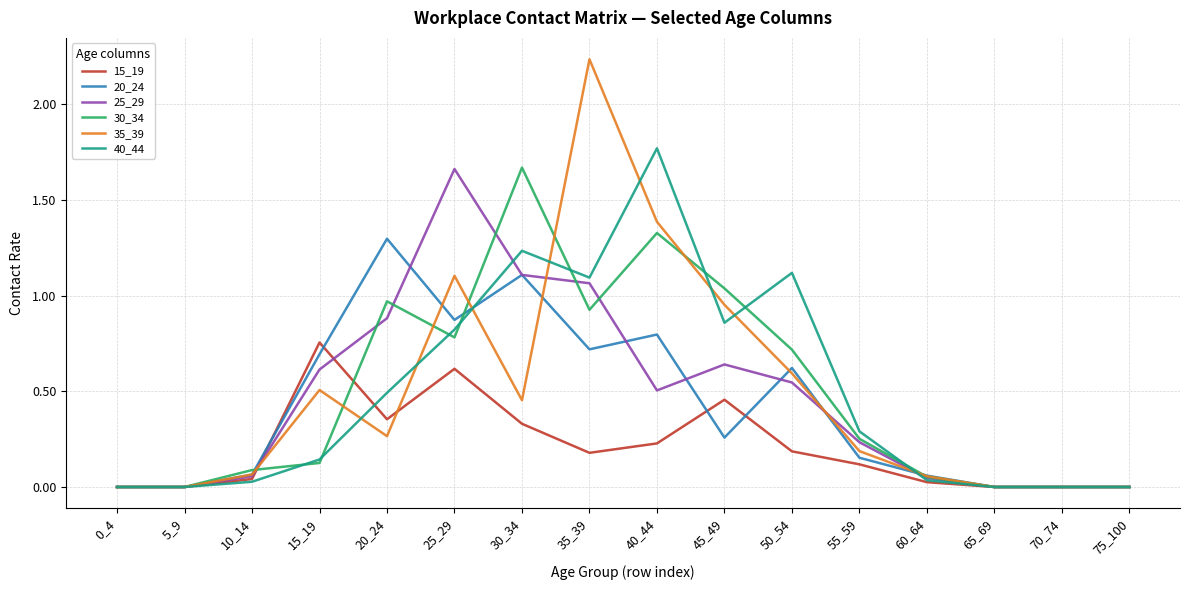

The value of 30_34 at 25_29 is 1.1. True or false?

False